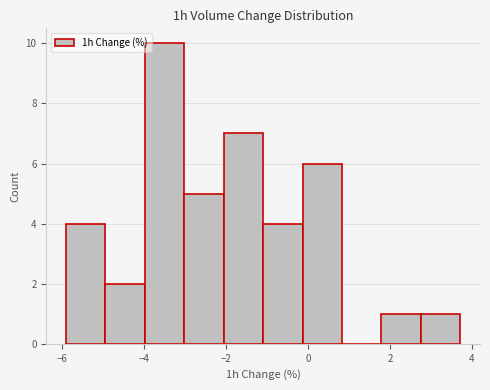

Reading left to right, list every bar in this chart as the range it spans on the x-axis followed by its height. Neither the bar edges nor the heights are printed on the chart, so give them approximately, as read against the axes.

-6.0 to -5.0: 4
-5.0 to -4.0: 2
-4.0 to -3.0: 10
-3.0 to -2.0: 5
-2.0 to -1.0: 7
-1.0 to -0.2: 4
-0.2 to 0.8: 6
0.8 to 1.8: 0
1.8 to 2.8: 1
2.8 to 3.8: 1